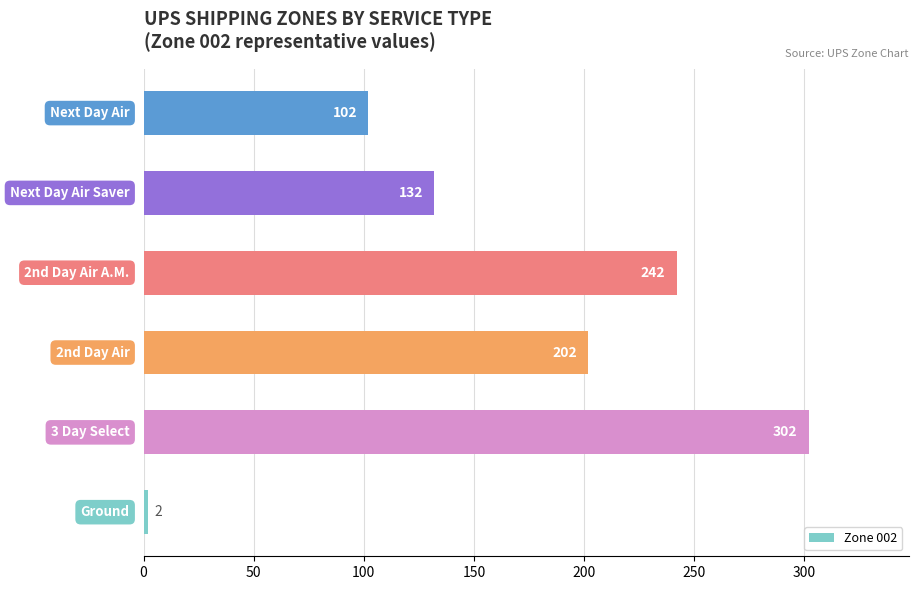

Reading bottom to top, what are all the values shown in this chart?

2	302	202	242	132	102